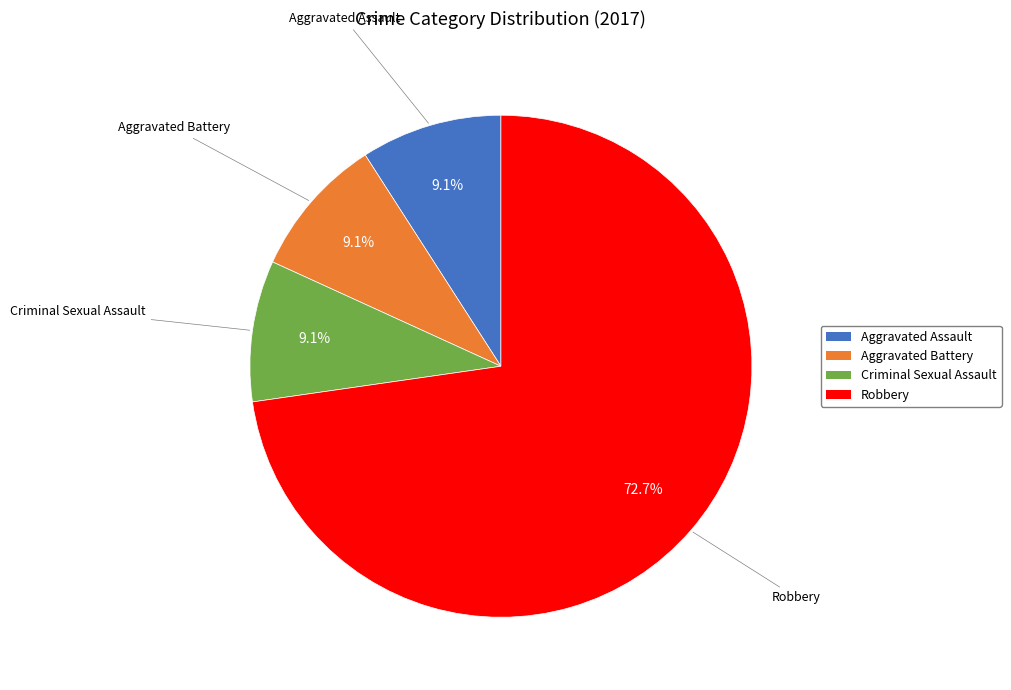

What is the majority slice?

Robbery